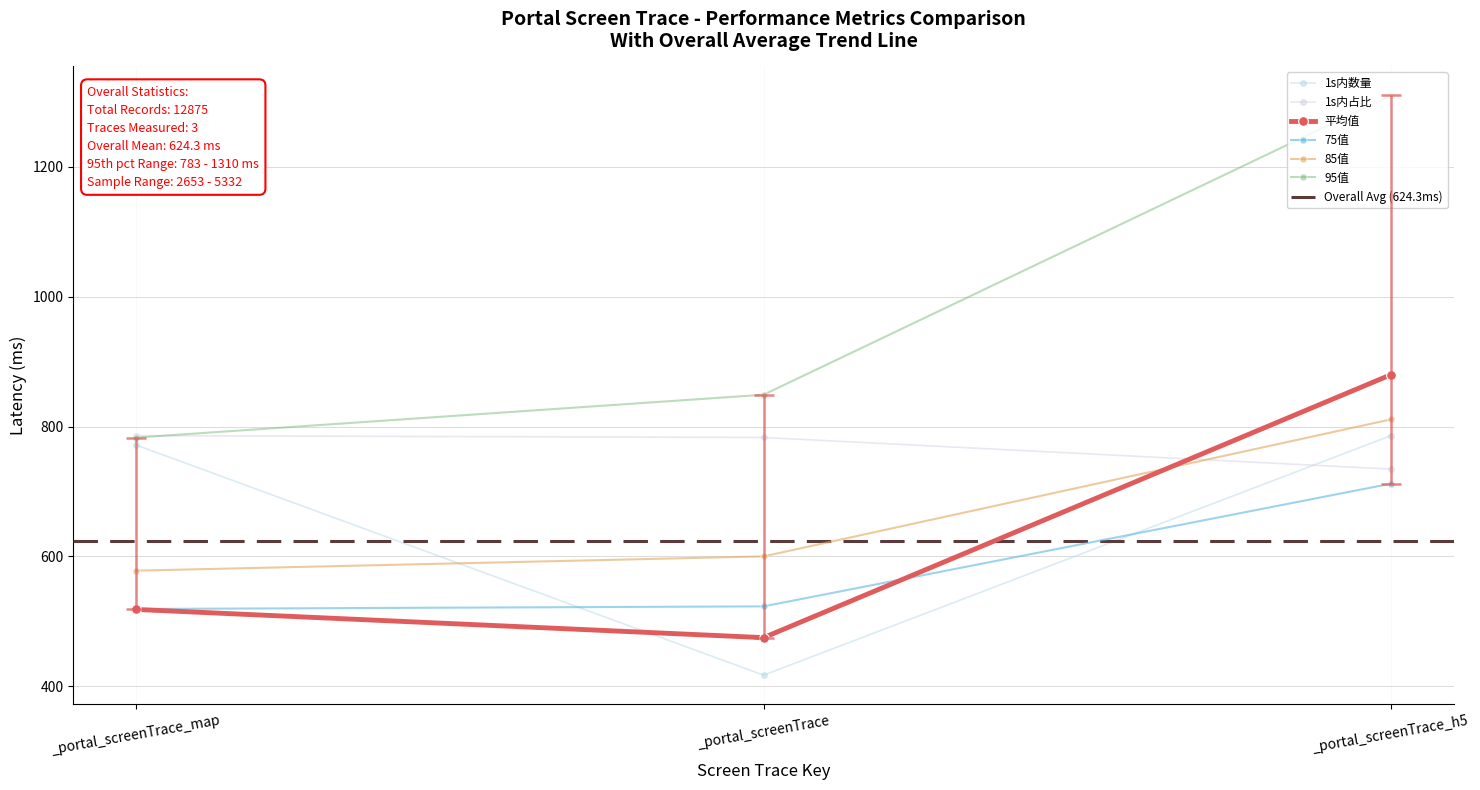

Which series changed the most between _portal_screenTrace_map and _portal_screenTrace_h5?

95值